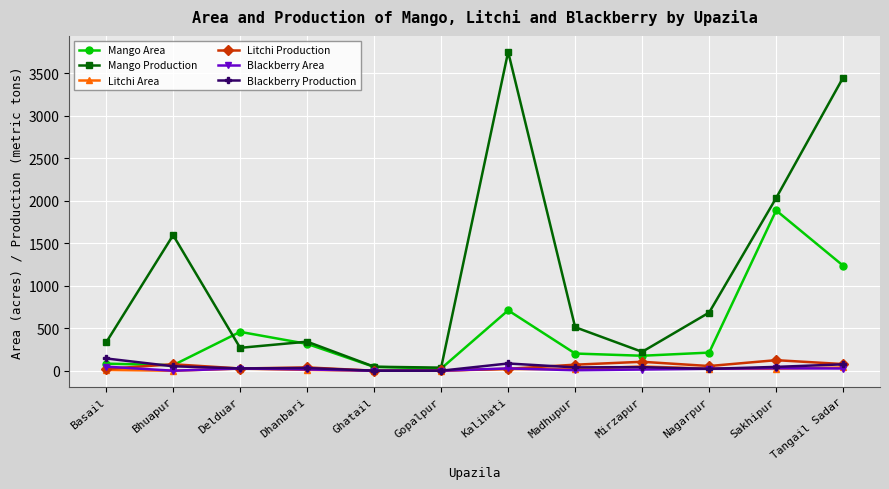

At which label does Blackberry Production first exceed 42?

Basail